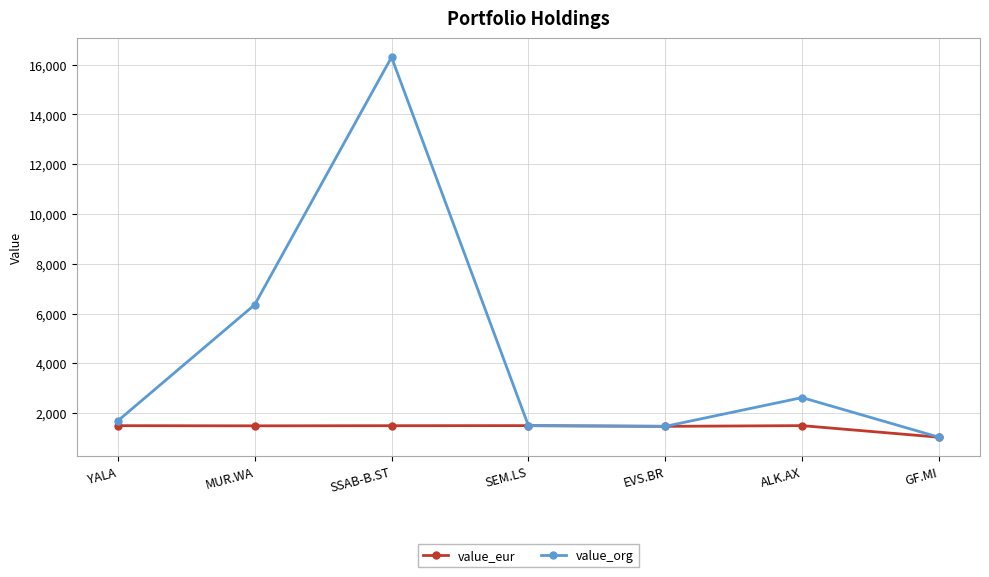

Rank the series by their maximum value, from lowest to highest.

value_eur, value_org